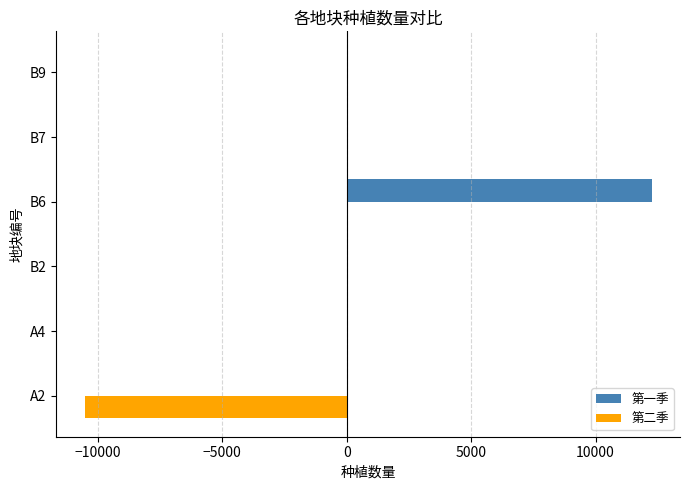

Which label corresponds to the largest value in the chart?

B6